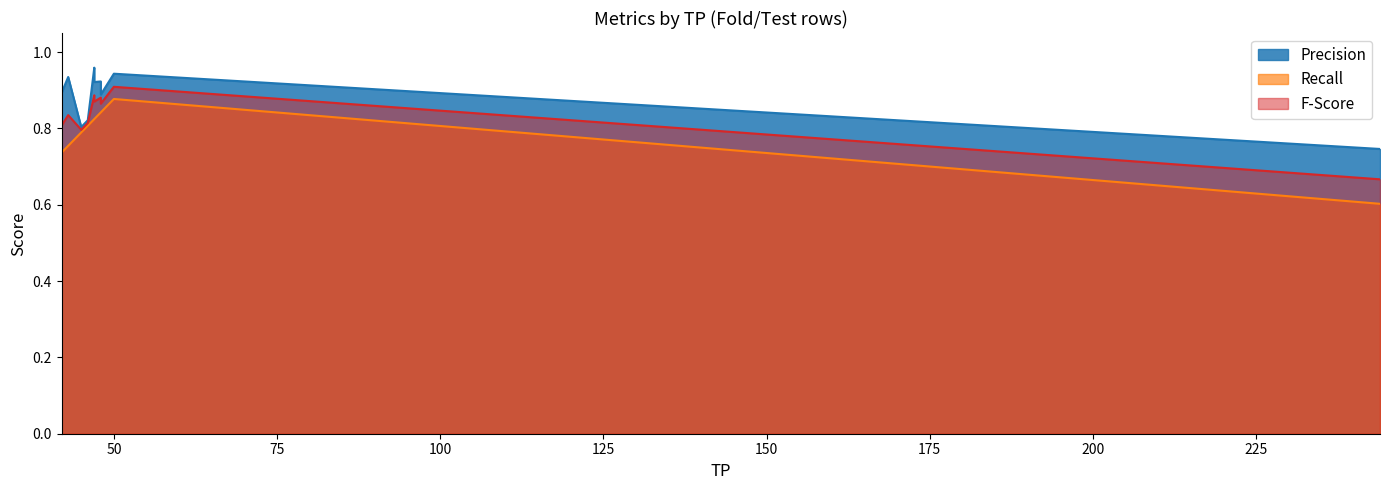

The F-Score series shows 0.8 at 46. True or false?

True